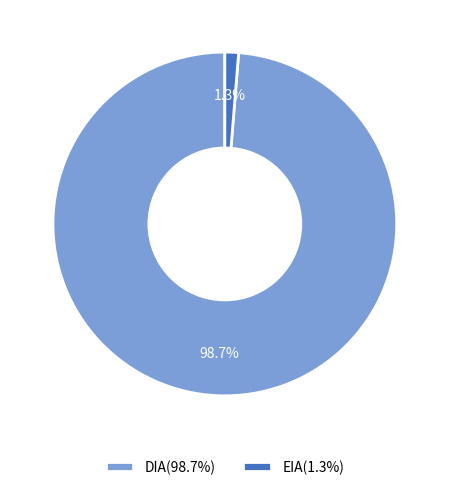

Does any single category account for the majority?

Yes